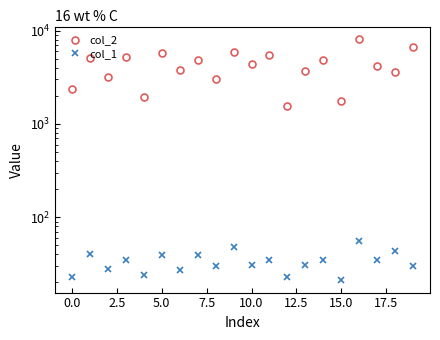

Rank the series by their maximum value, from lowest to highest.

col_1, col_2